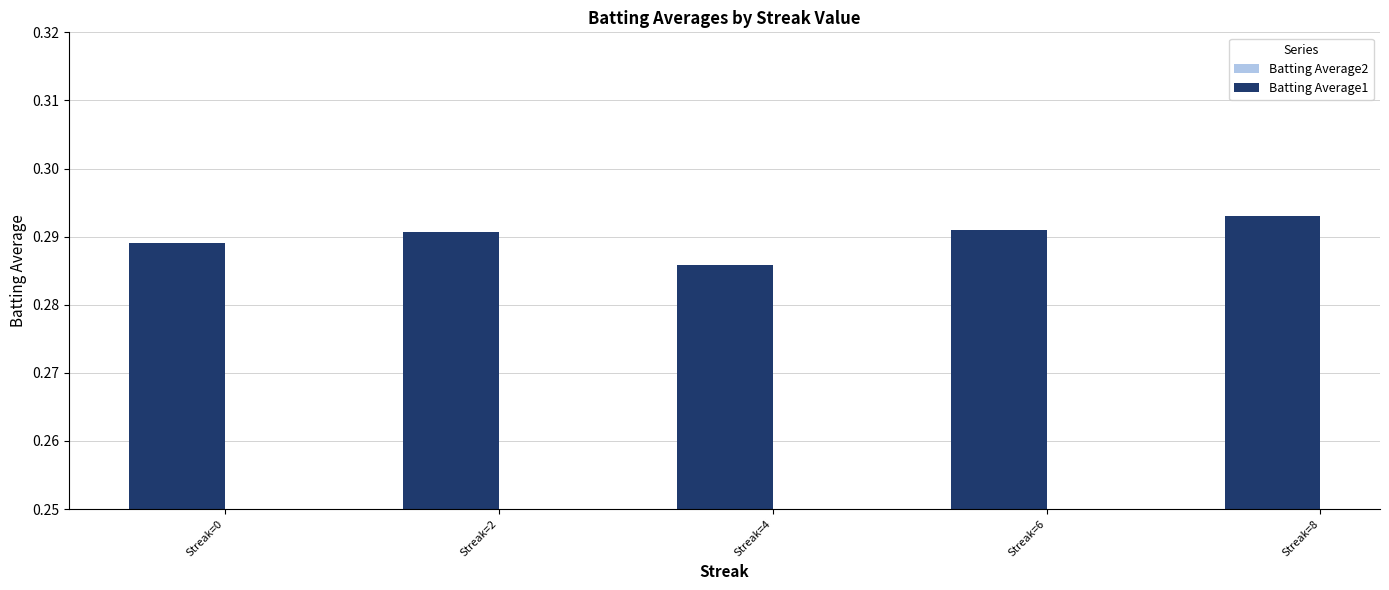

Reading left to right, list all the values displayed in this chart.

Batting Average2: Streak=0=0.3	Streak=2=0.3	Streak=4=0.3	Streak=6=0.3	Streak=8=0.3
Batting Average1: Streak=0=0.3	Streak=2=0.3	Streak=4=0.3	Streak=6=0.3	Streak=8=0.3